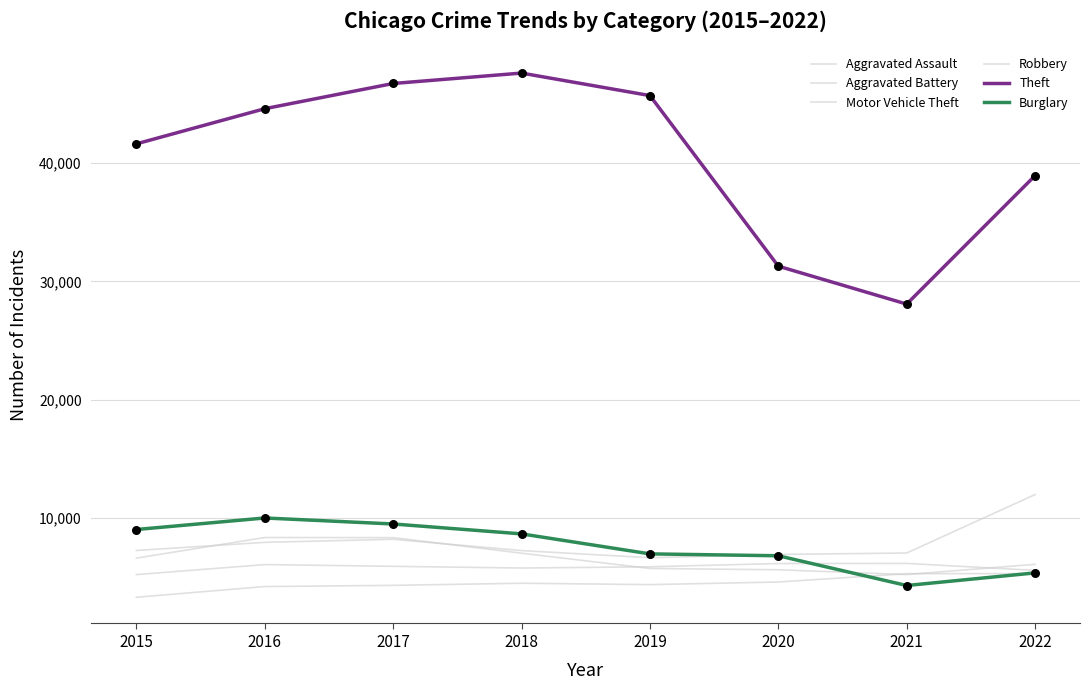

At which category is the sum across all series the highest?

2017